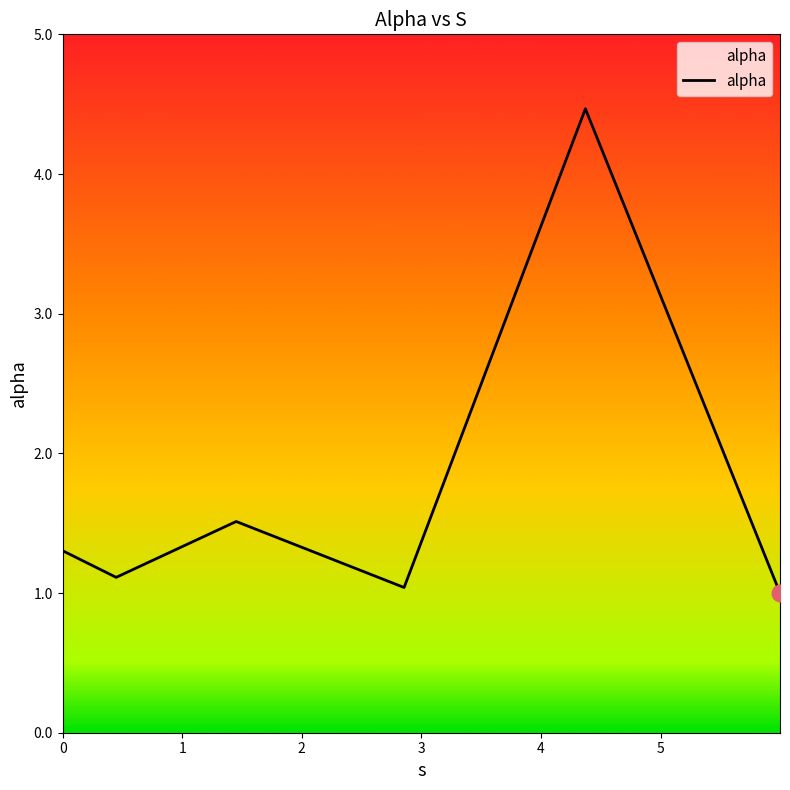

True or false: the data has more than 2 interior local peaks.

False